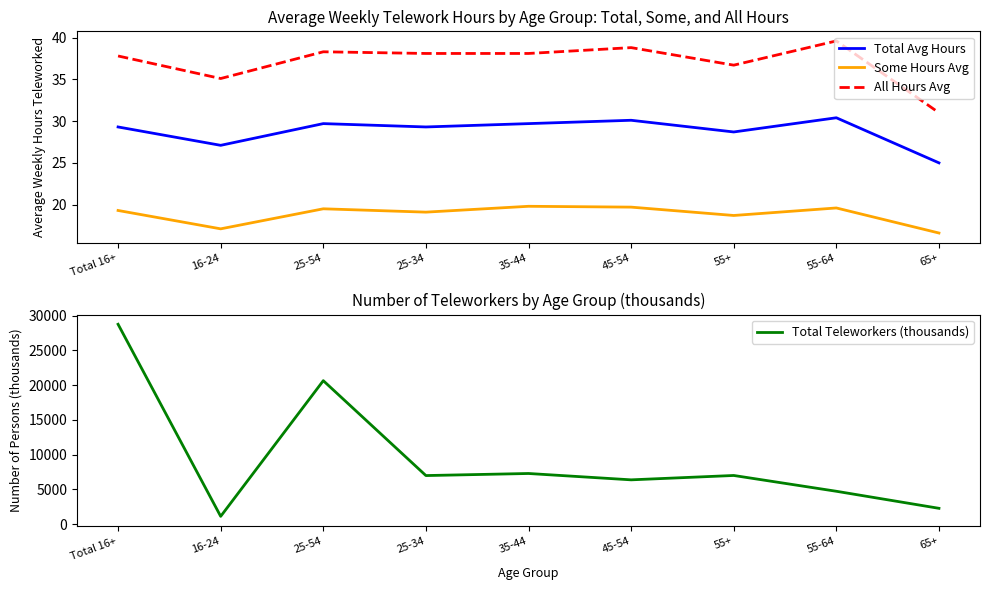

True or false: Some Hours Avg has a value of 19.1 at 25-34.

True